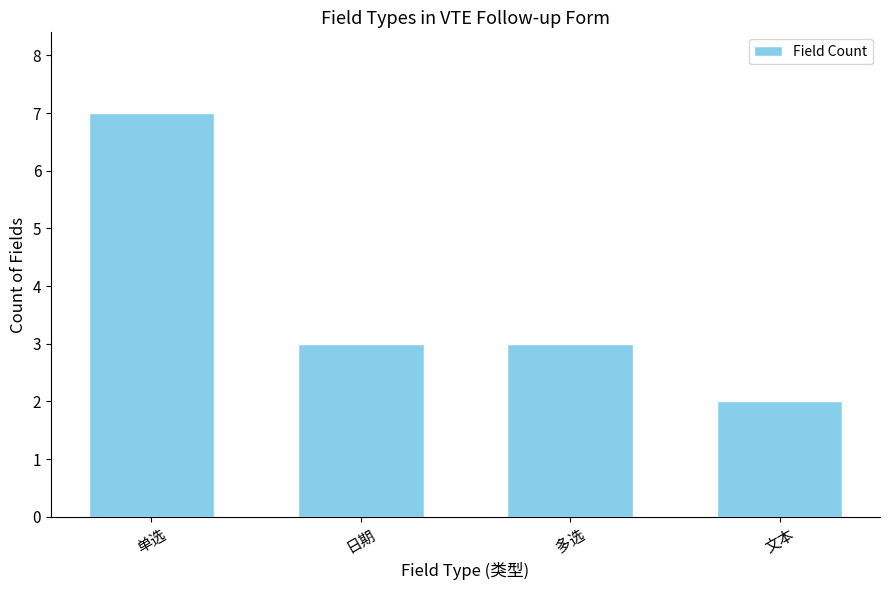

The value at 单选 is 7. True or false?

True